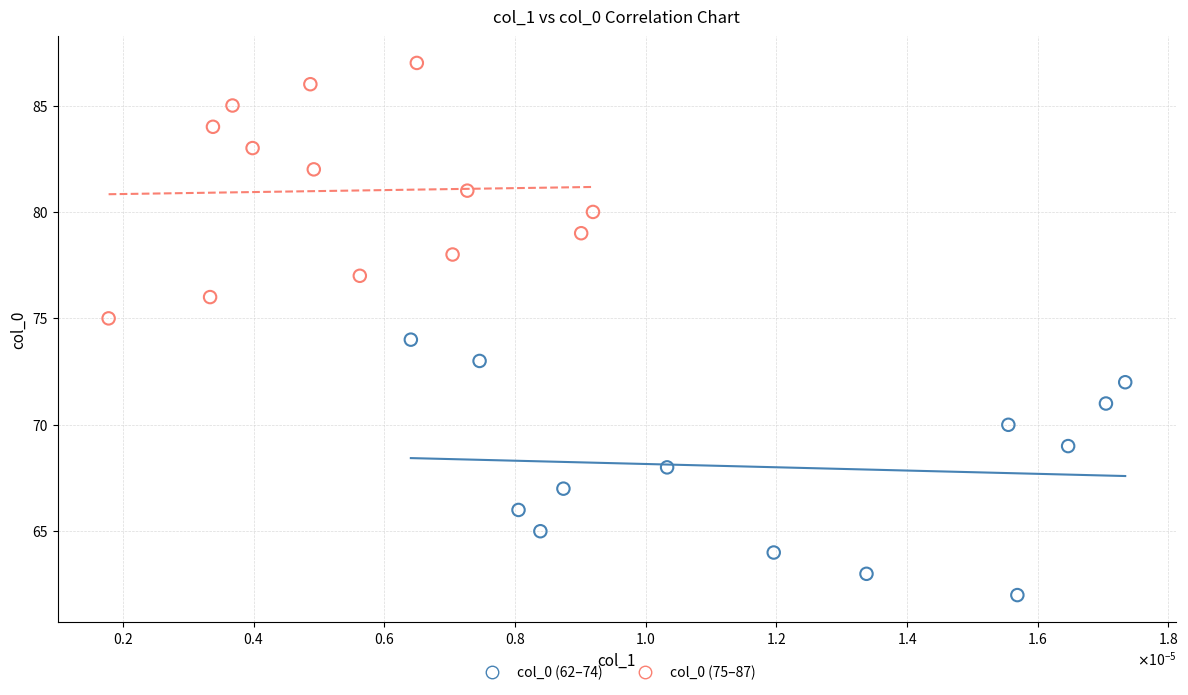

Which series reaches the maximum Y coordinate?

col_0 (75–87)